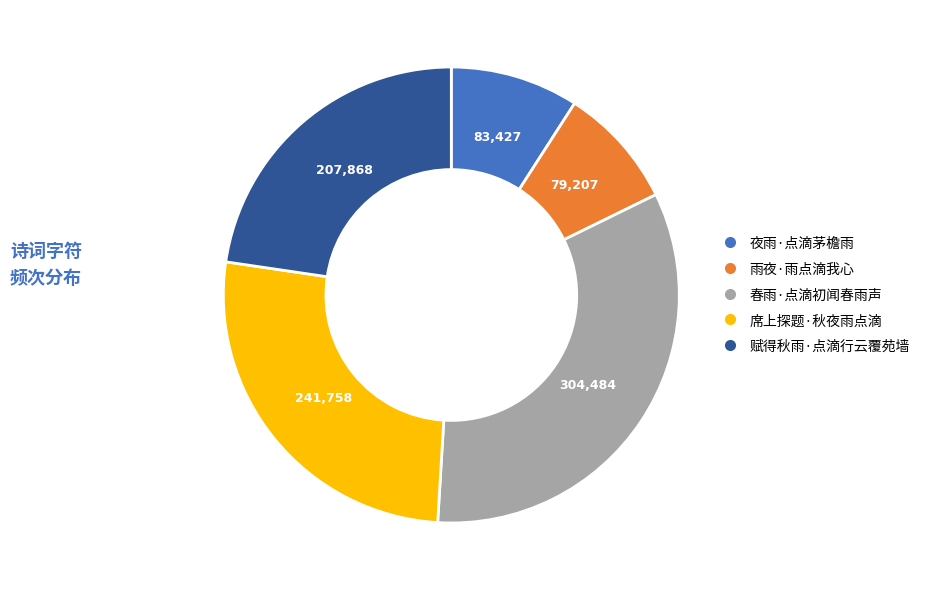

Combined, do 夜雨·点滴茅檐雨 and 雨夜·雨点滴我心 account for over 50%?

No